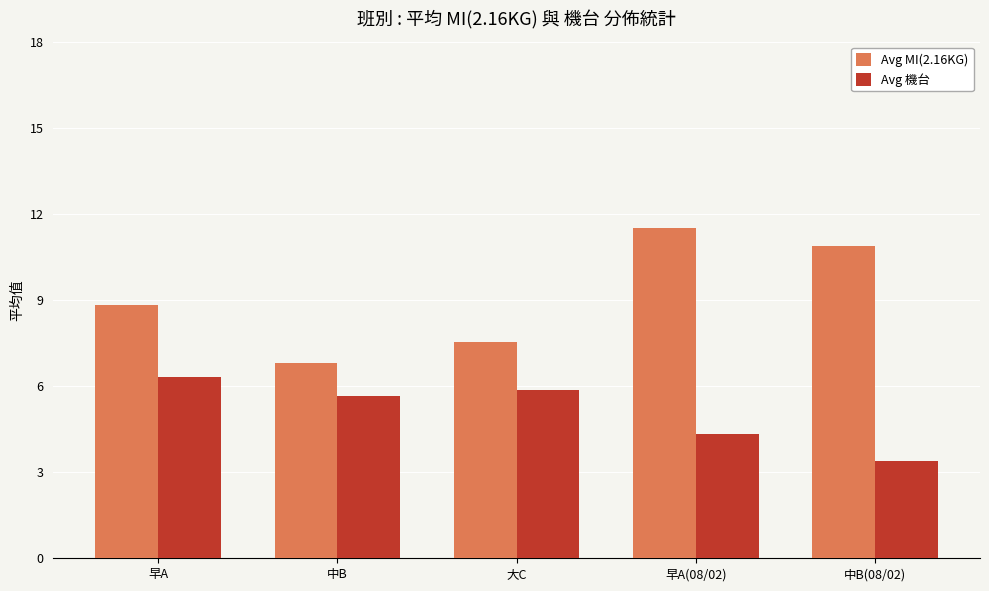

How many data points does each series have?

5